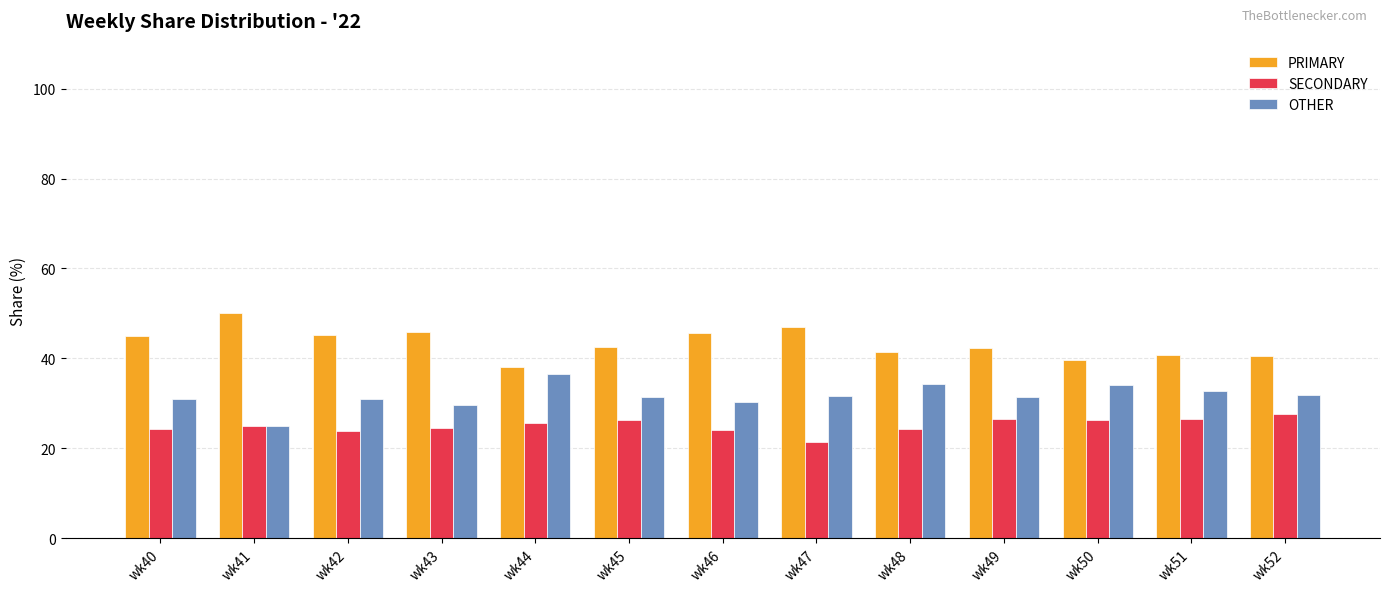

What is the spread (max minus min) of values at wk52?

13.0